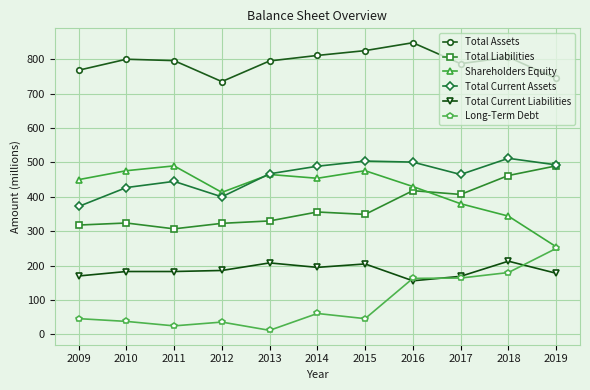

Where is Total Current Assets nearest to the value 442?

2011